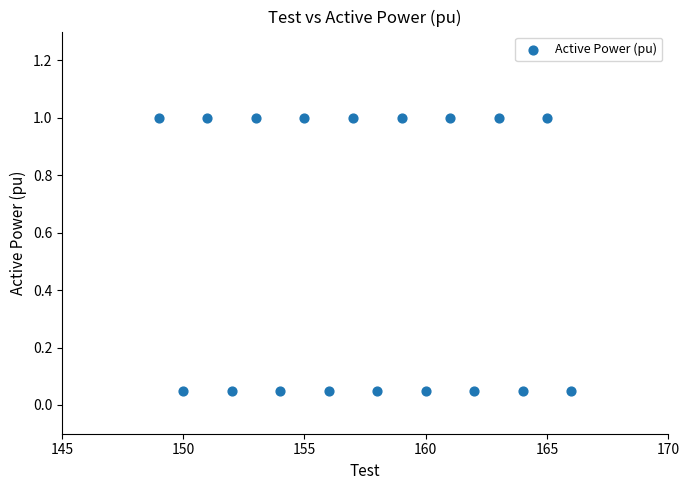

What is the range of X values (max minus min)?

17.0